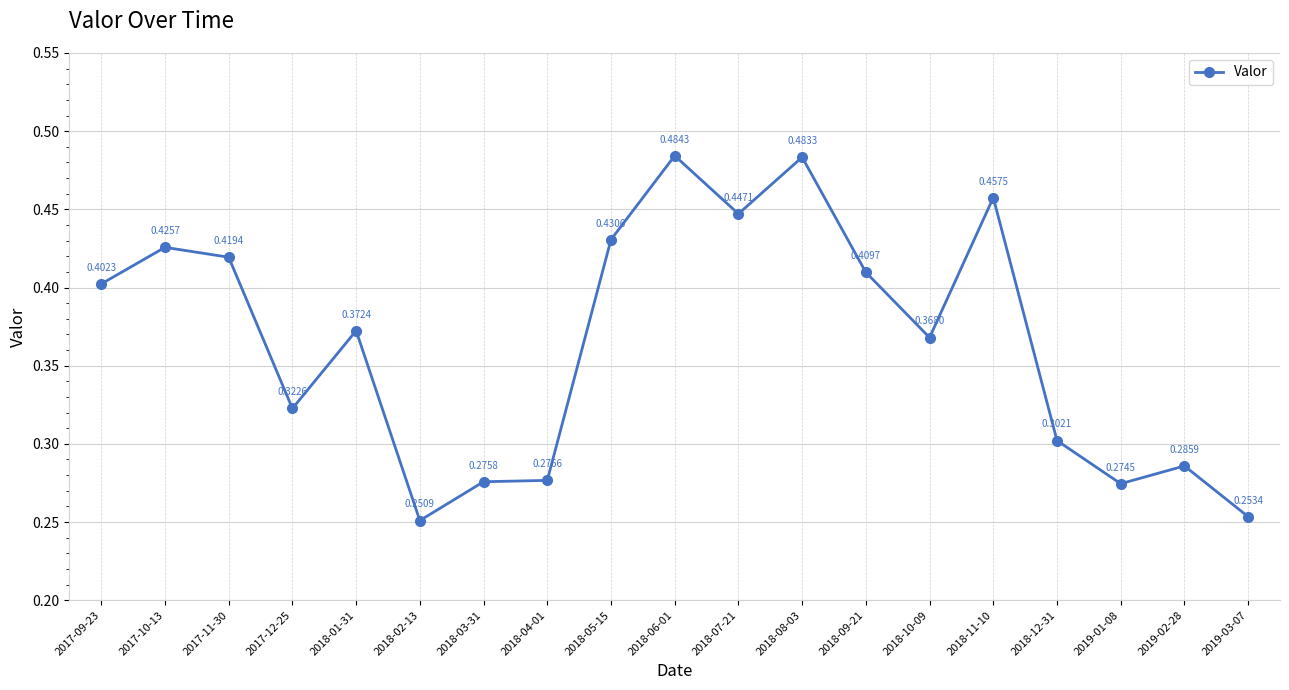

What is the difference between the maximum and minimum values?

0.2